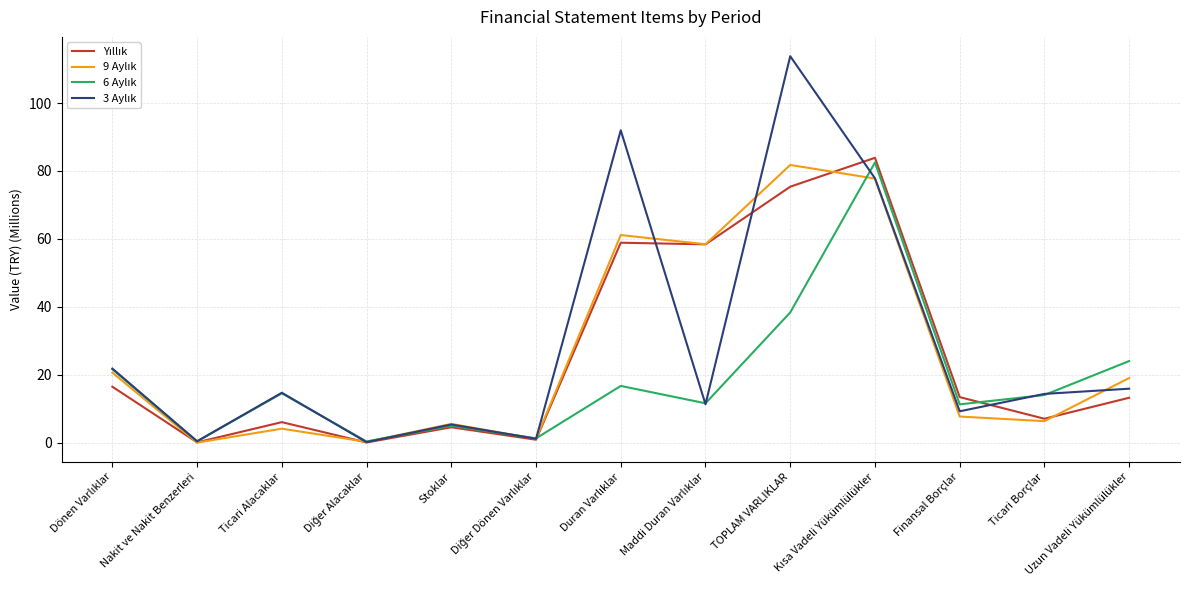

What is the spread (max minus min) of values at Finansal Borçlar?

5.7